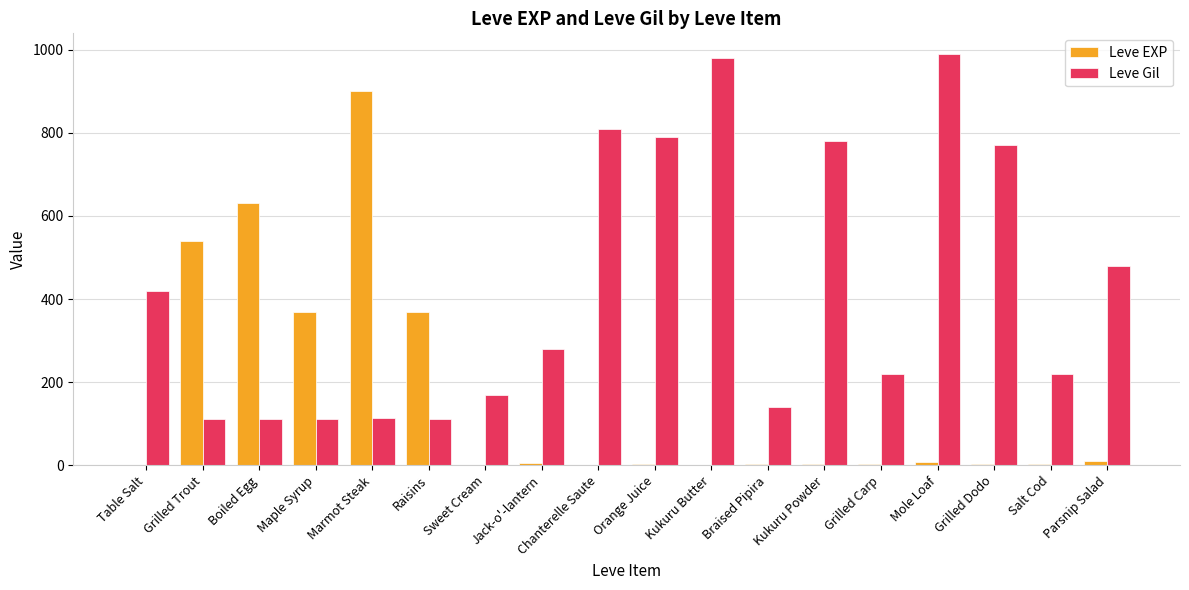

How many data points does each series have?

18